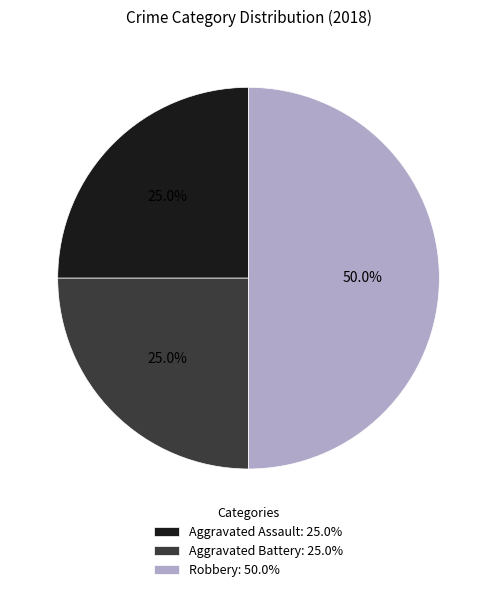

To the nearest percent, what is the combined percentage of Aggravated Battery and Aggravated Assault?

50%